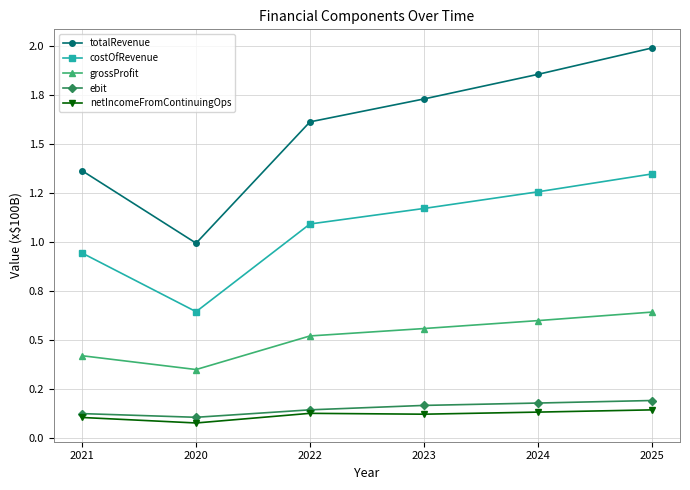

What are all the series names shown in the legend?

totalRevenue, costOfRevenue, grossProfit, ebit, netIncomeFromContinuingOps